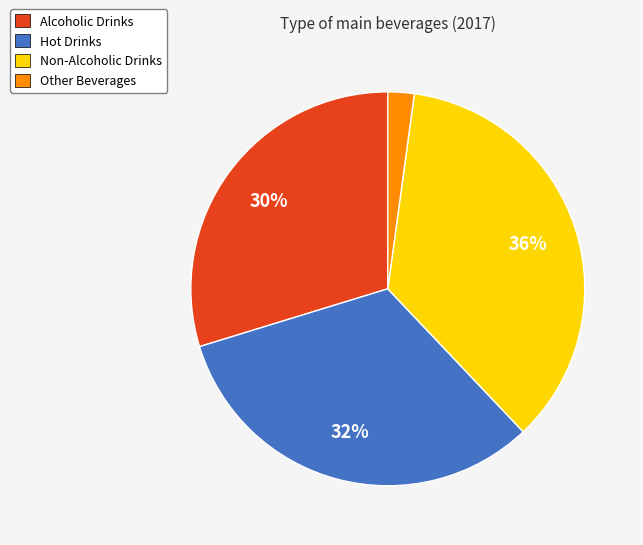

The Alcoholic Drinks slice represents 41% of the pie. True or false?

False